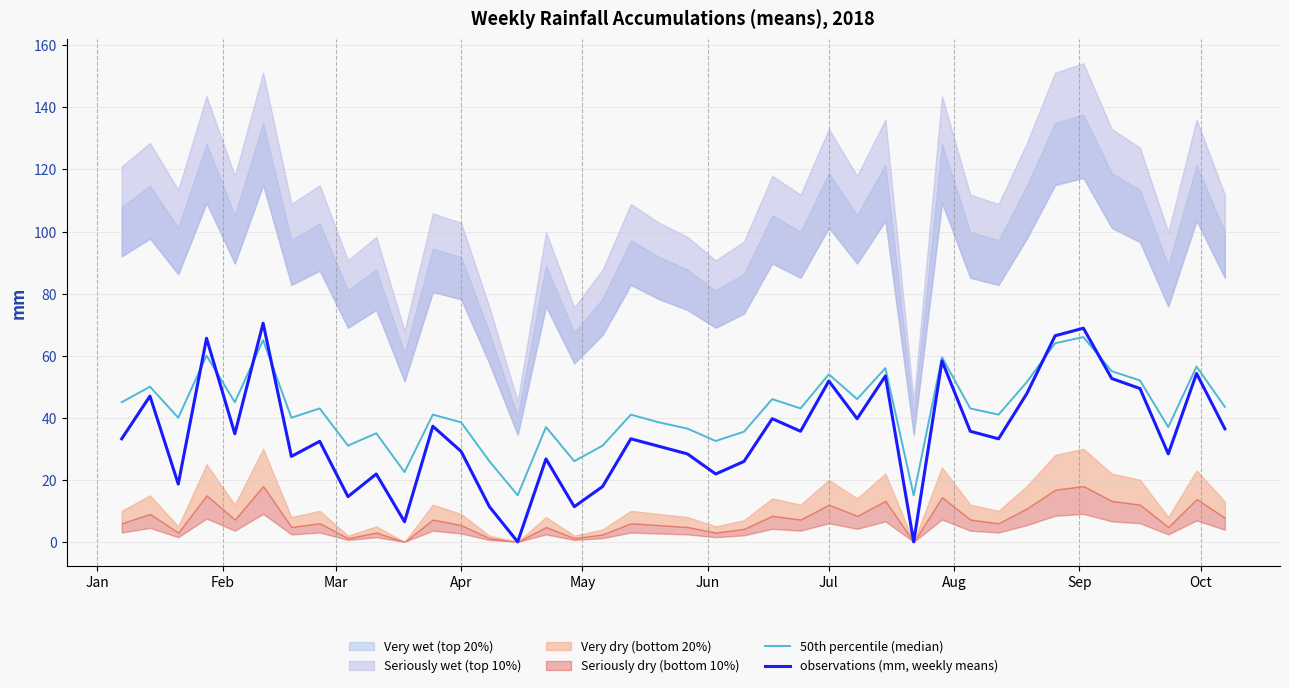

The value of observations (mm, weekly means) at Jul is 21.2. True or false?

False